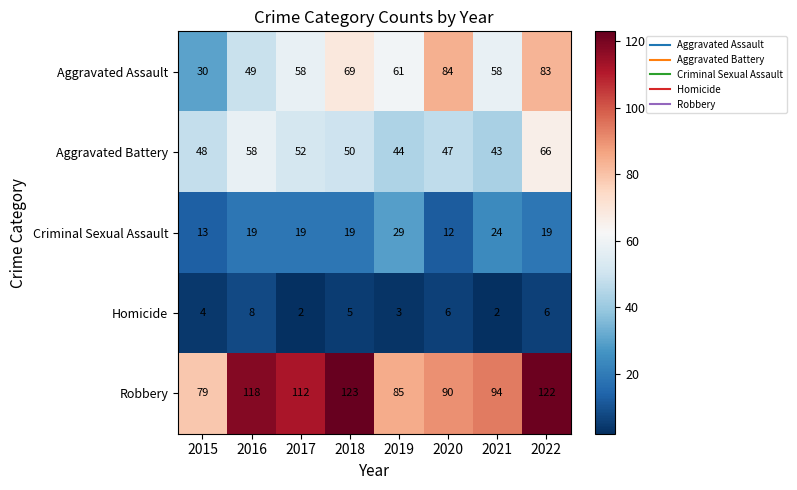

At which label does Aggravated Assault reach its peak?

2020